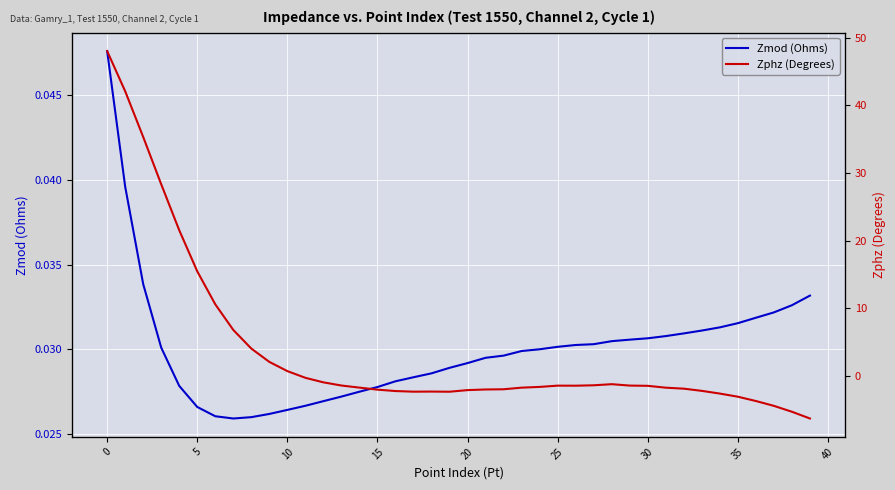

Is it true that Zphz (Degrees) equals -2.6 at 34?

True